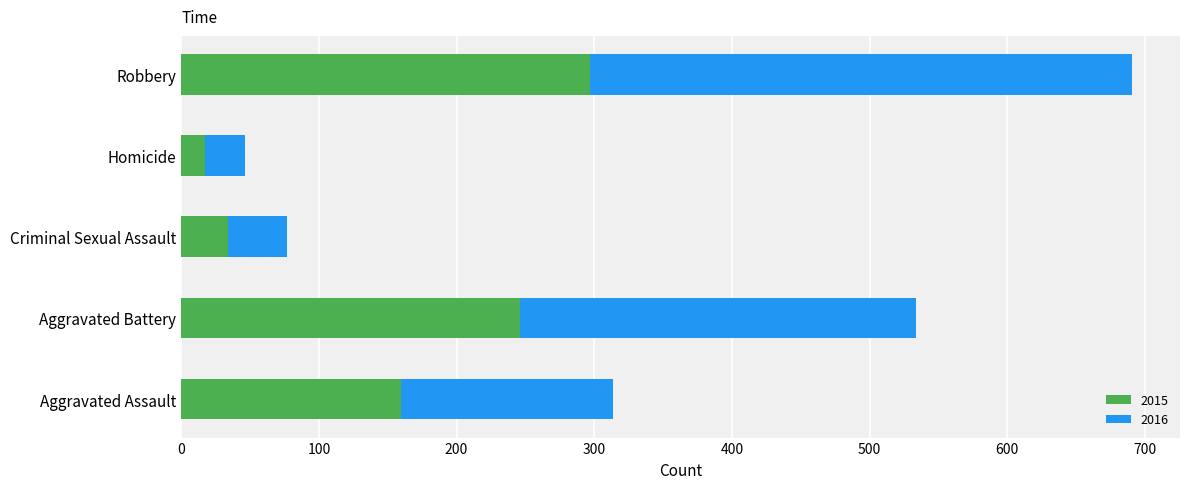

Which category has the highest value in the 2015 series?

Robbery